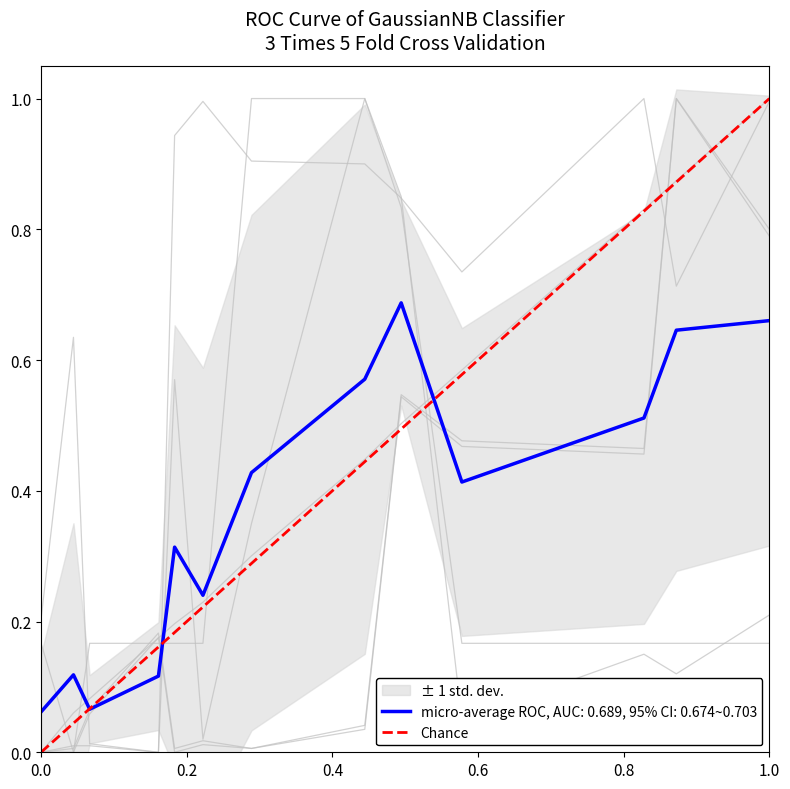

The value of micro-average ROC, AUC: 0.689, 95% CI: 0.674~0.703 at 1.0 is 1.1. True or false?

False